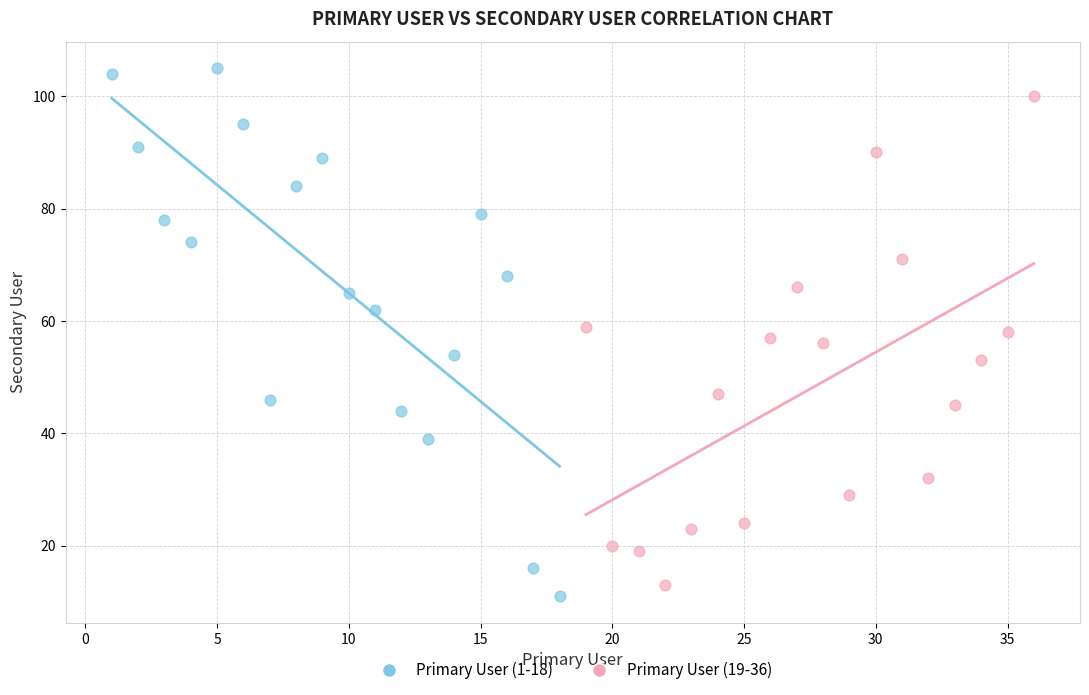

Which series reaches the maximum Y coordinate?

Primary User (1-18)